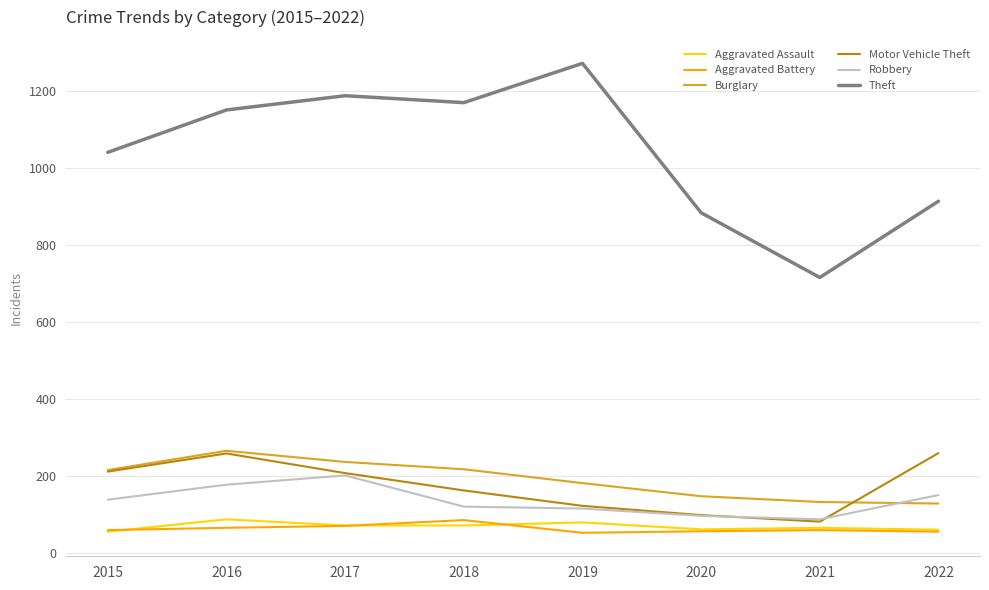

True or false: Aggravated Battery and Motor Vehicle Theft cross at least once.

False